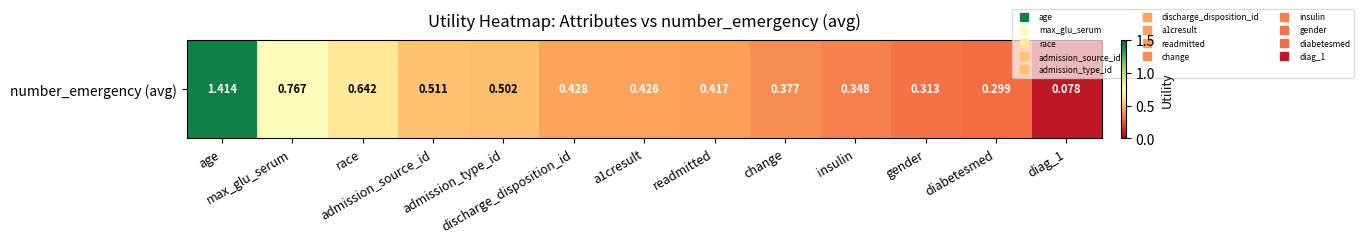

Where is the data nearest to the value 0?

diag_1